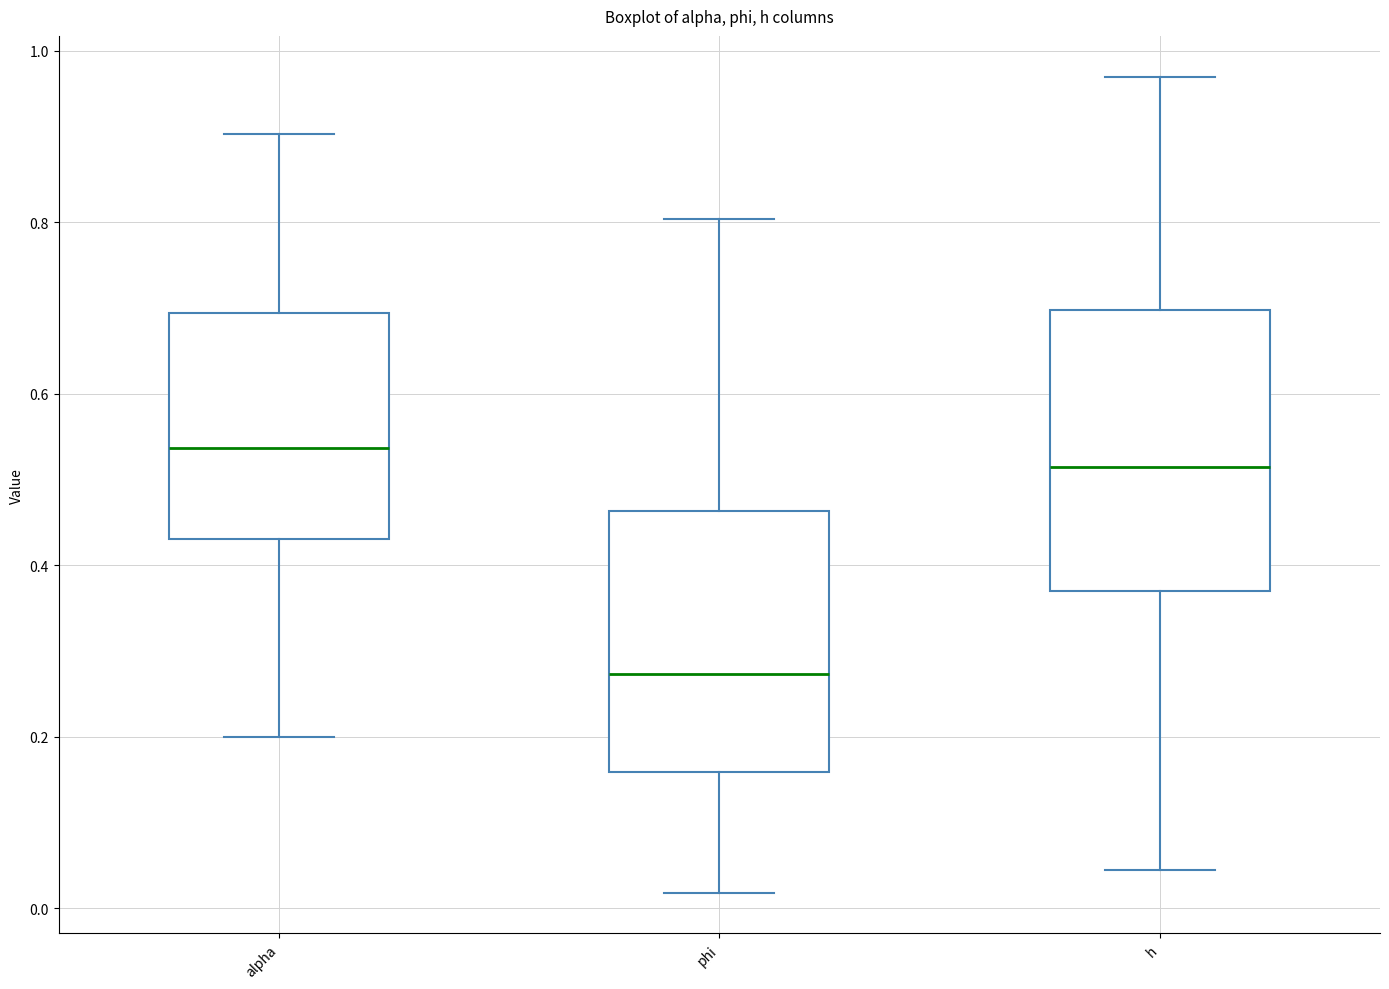

Which box is the tallest, from its lower edge to its upper edge?

h